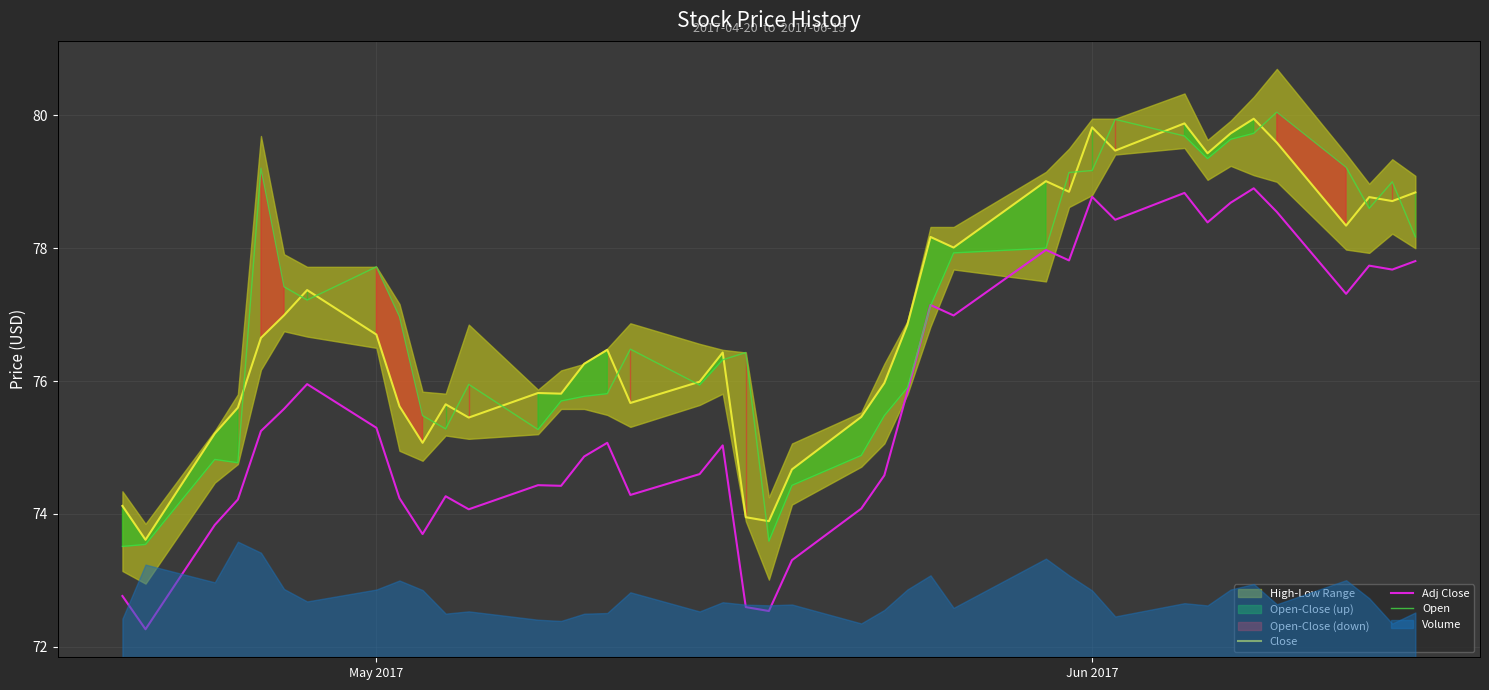

Which series has the largest range (max minus min)?

Adj Close